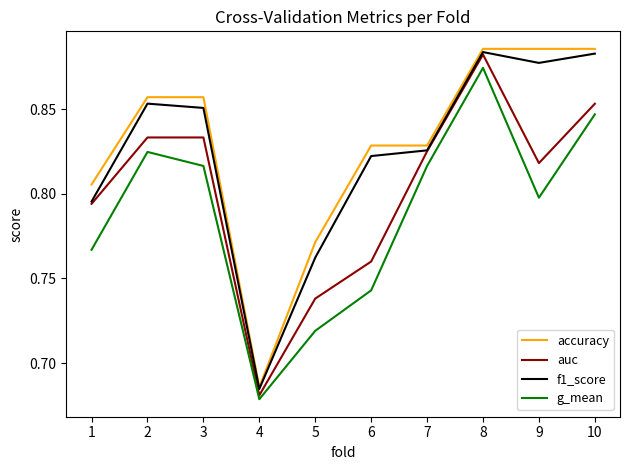

Where is auc nearest to the value 0?

4